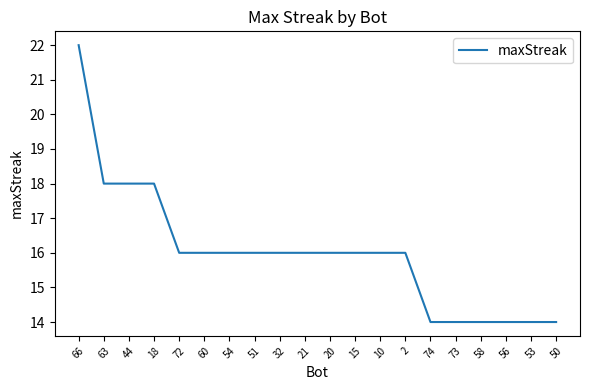

Reading left to right, what are all the values shown in this chart?

66=22	63=18	44=18	18=18	72=16	60=16	54=16	51=16	32=16	21=16	20=16	15=16	10=16	2=16	74=14	73=14	58=14	56=14	53=14	50=14